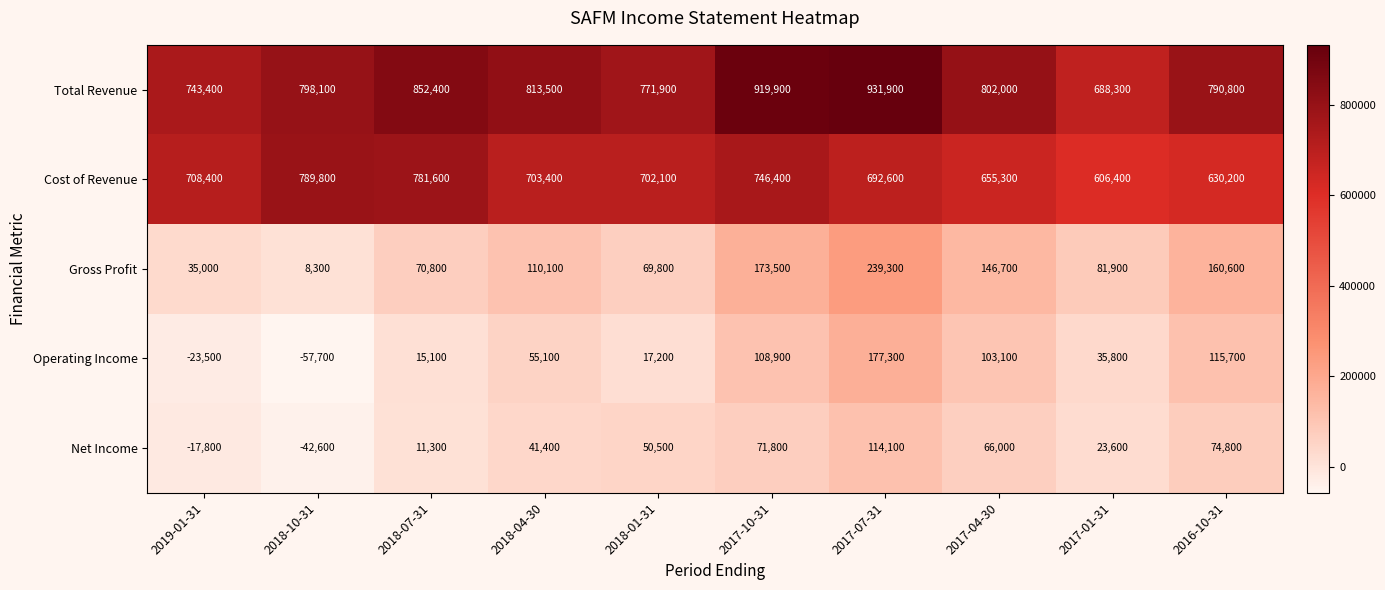

At which category is the sum across all series the highest?

2017-07-31